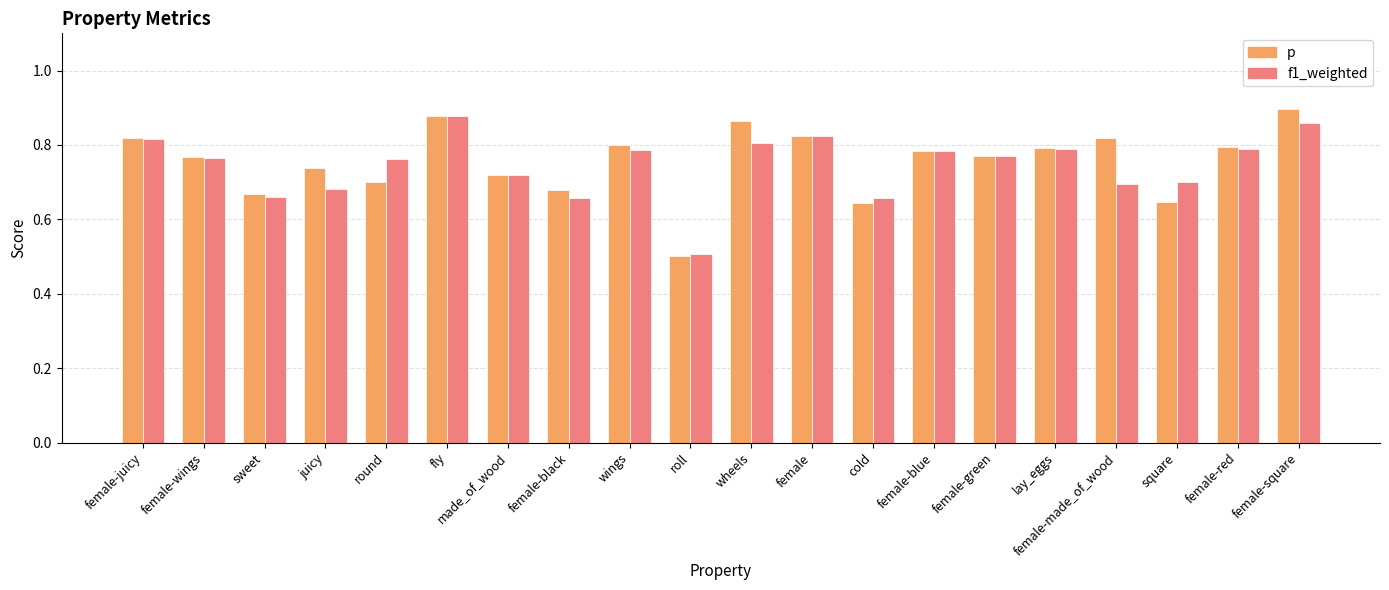

List the series in order of their peak value, lowest first.

f1_weighted, p